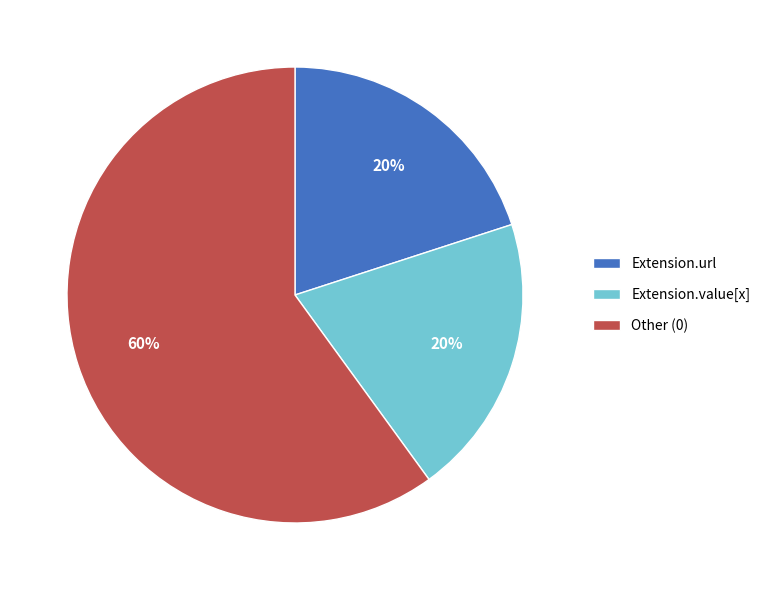

Between Other (0) and Extension.url, which is larger?

Other (0)